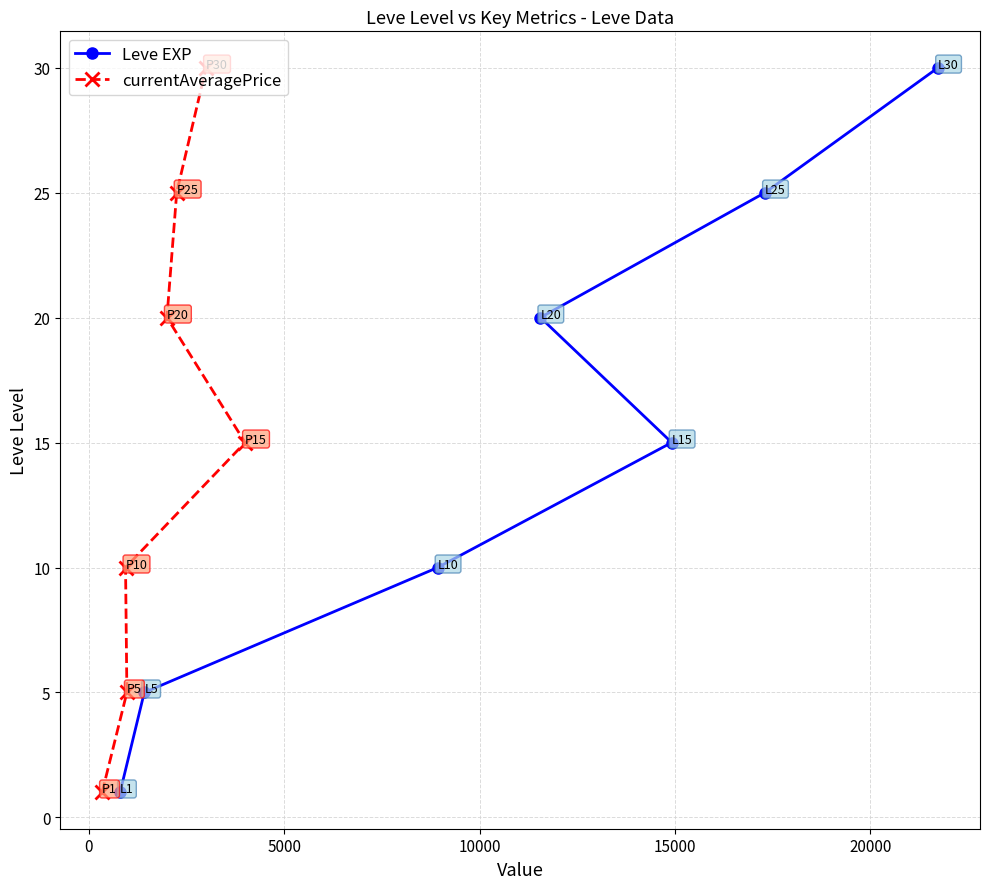

The currentAveragePrice series shows 8 at 10000. True or false?

False